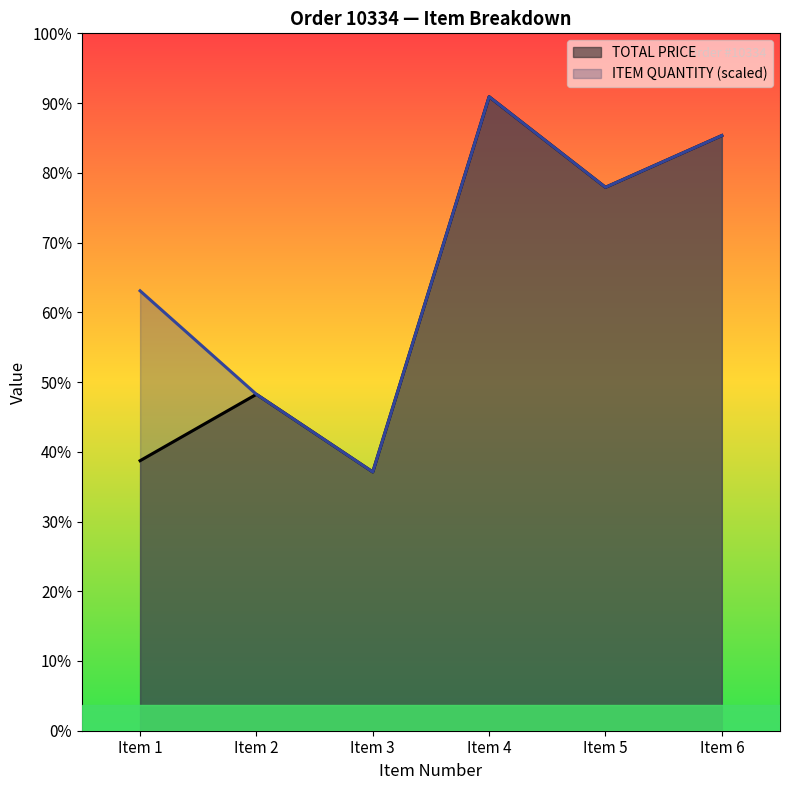

At which category does the chart reach its minimum across all series?

Item 3